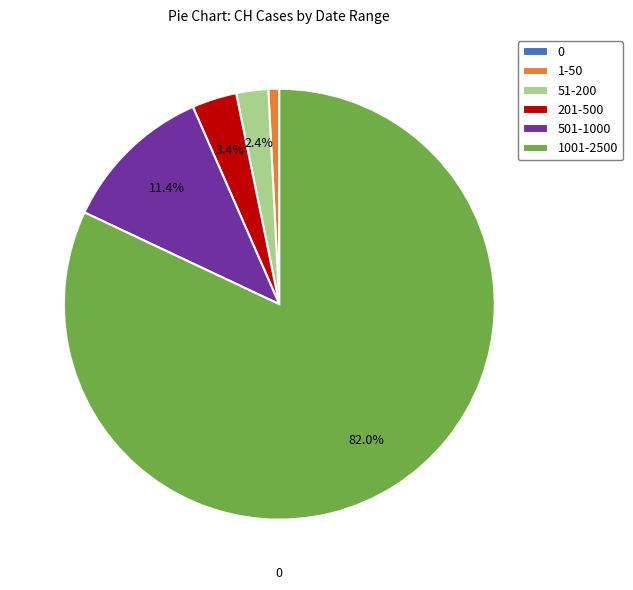

Is there a majority slice in this chart?

Yes